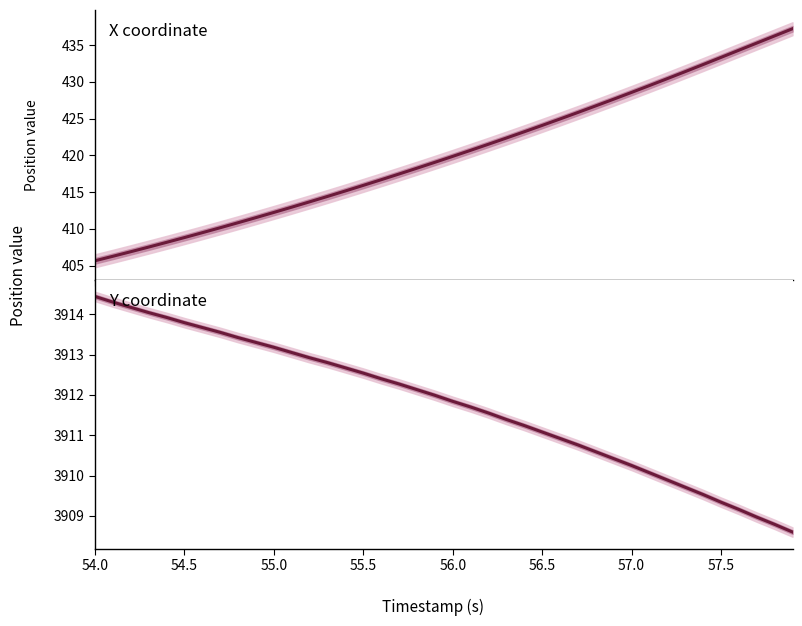

How many values in the Y coordinate series are below 3911?

14